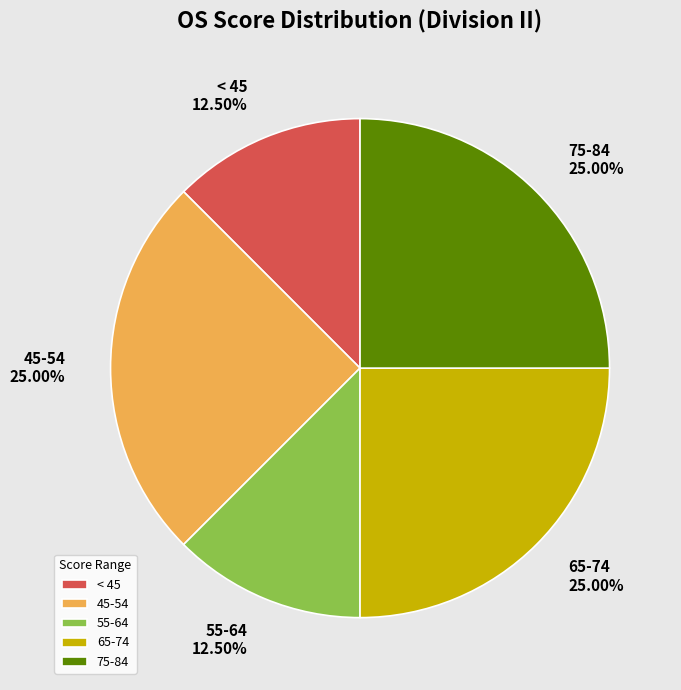

What is the ratio of the value at < 45 to the value at 75-84?

0.5